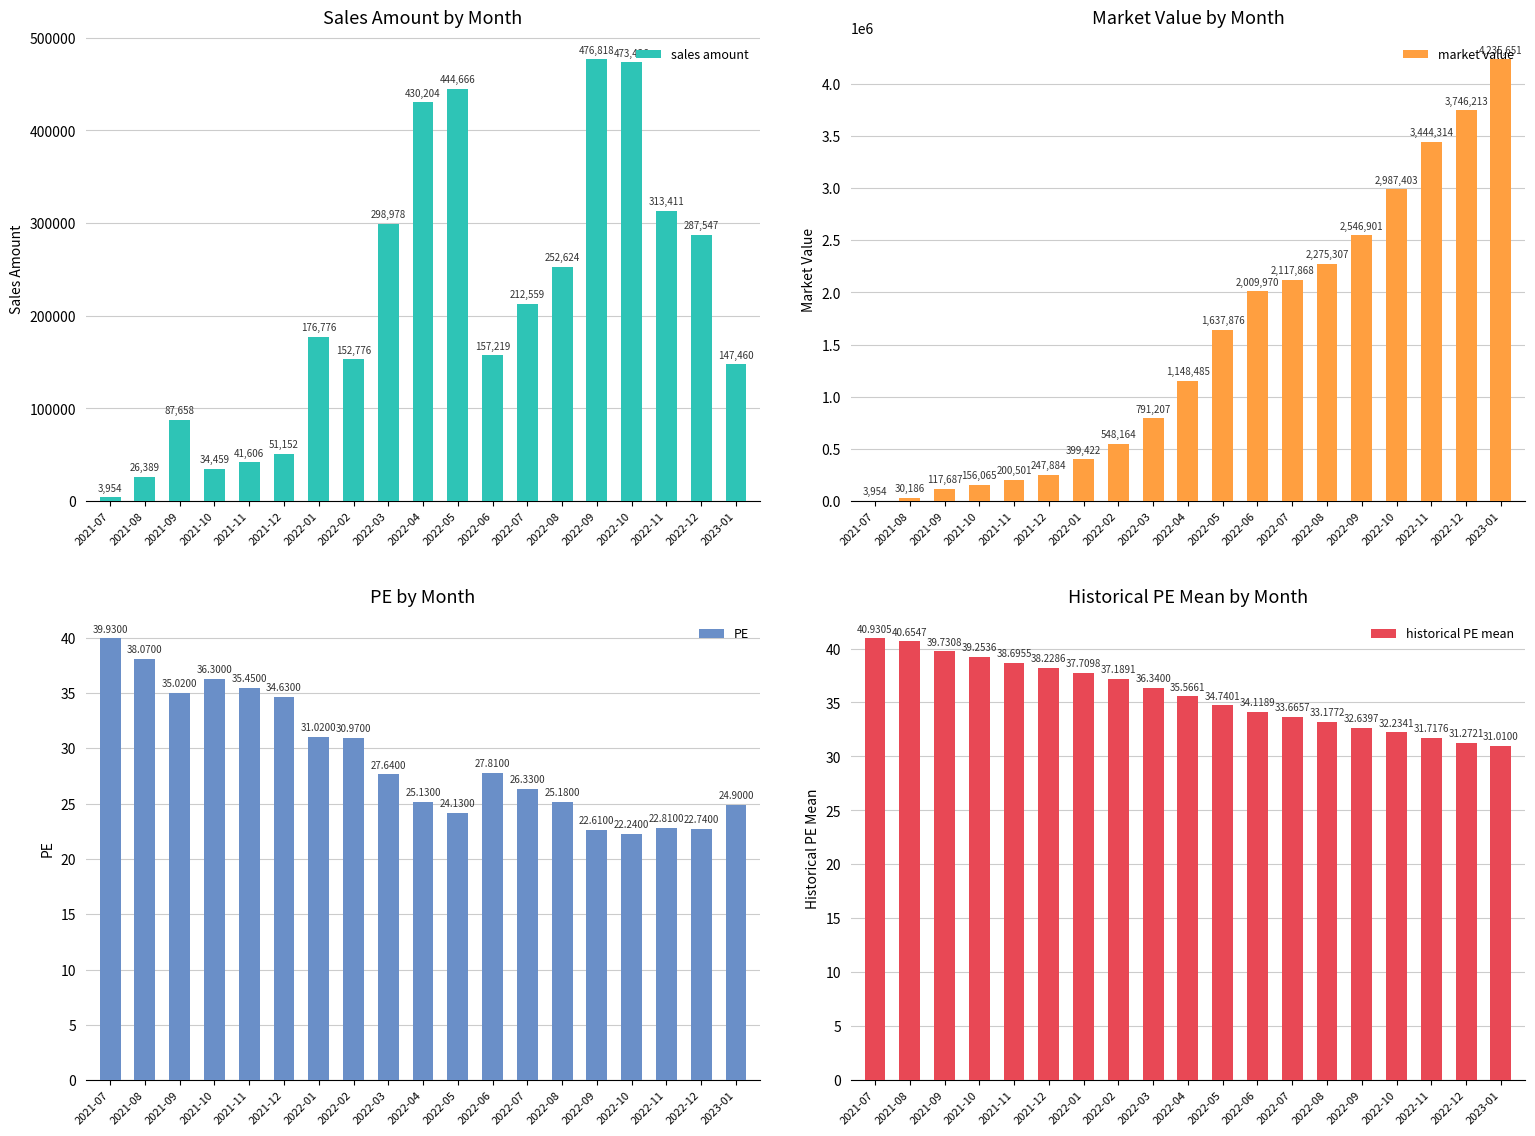

What is the value of the market value bar at the 6th from the left?

247884.0